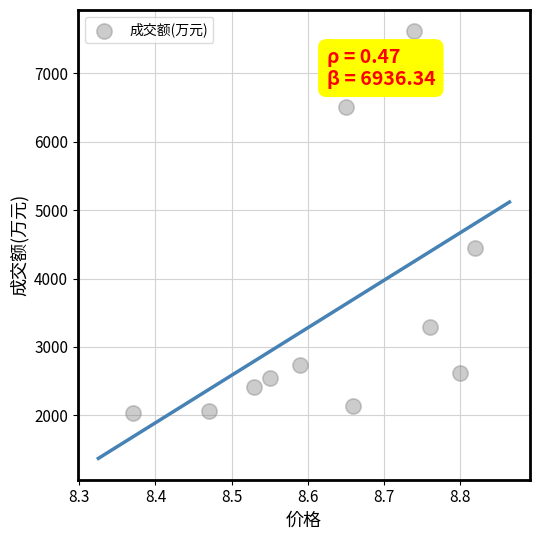

What Y value in the scatter plot is closest to 4823?

4449